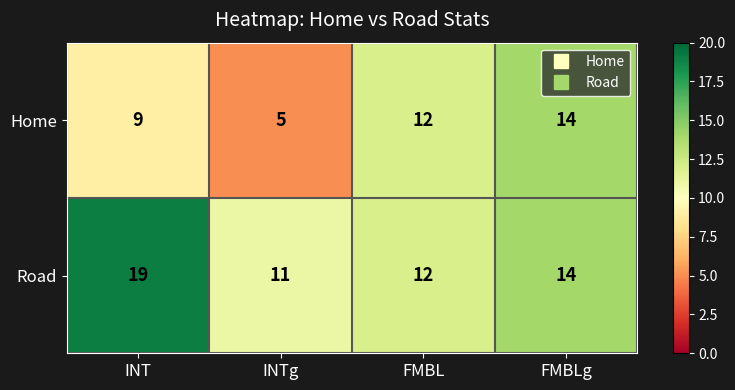

List the series in order of their overall mean, highest first.

Road, Home